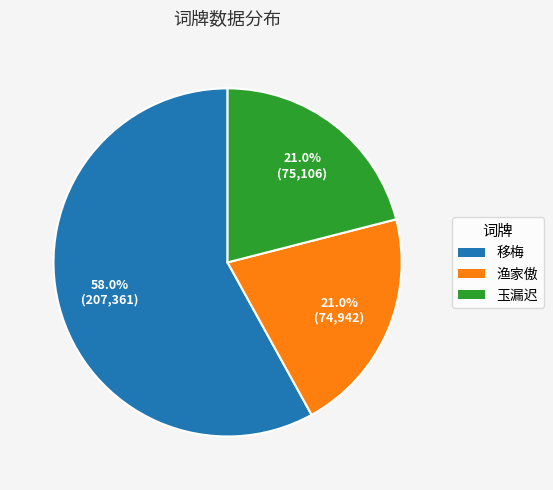

Does any single category account for the majority?

Yes